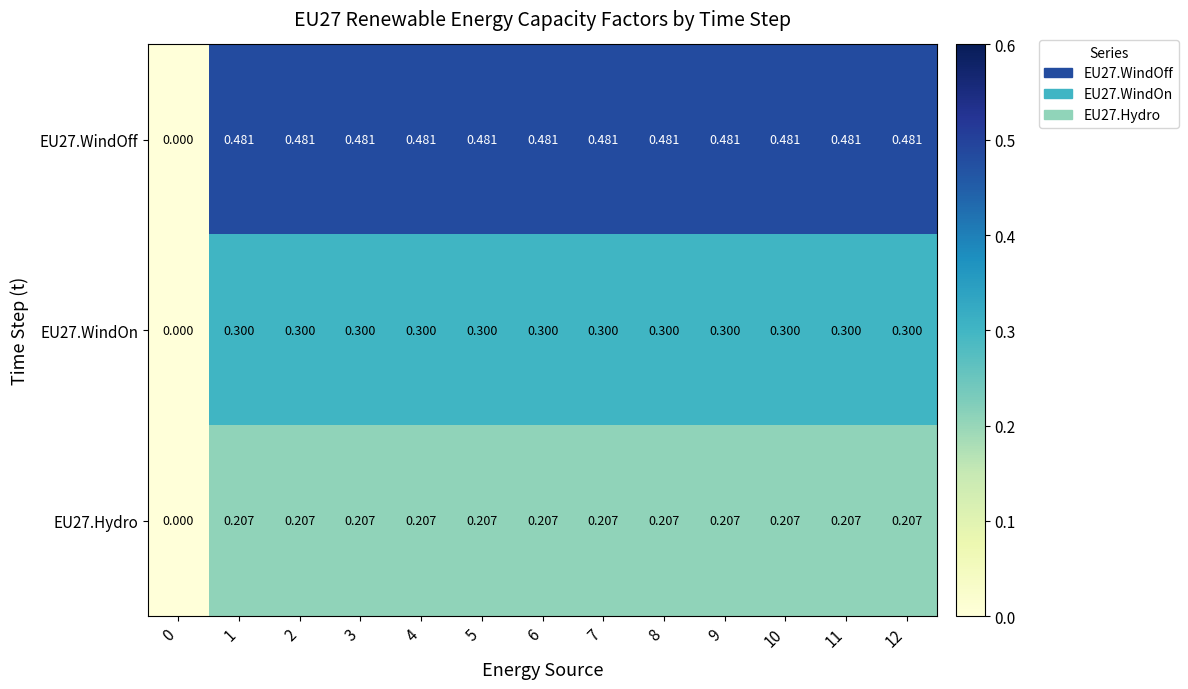

Is the value of EU27.WindOn at 9 greater than the value of EU27.WindOff at 6?

No